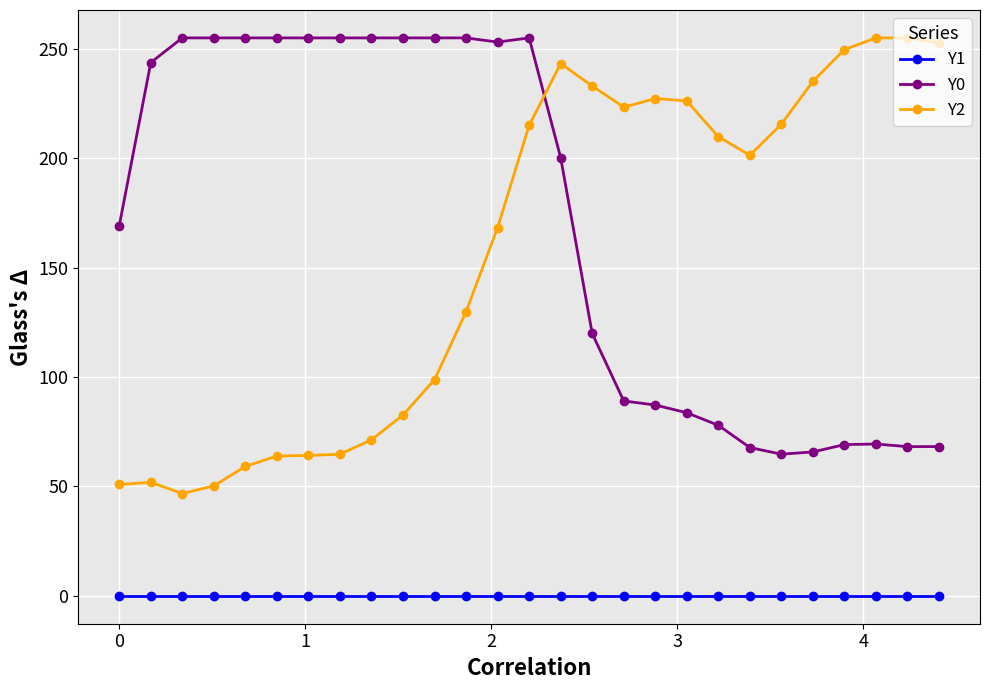

How many series are shown in this chart?

3